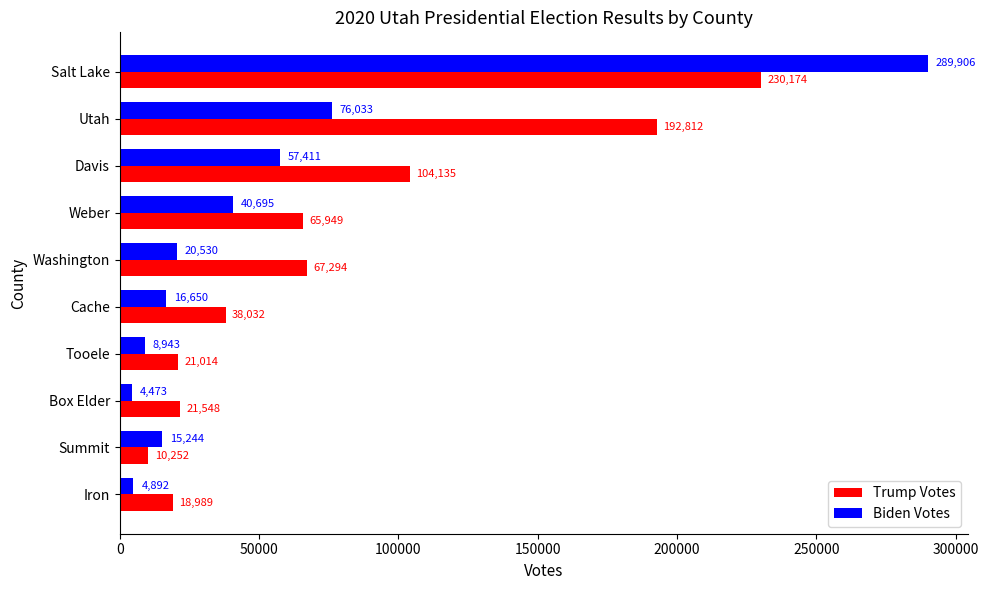

At which label does Biden Votes reach its peak?

Salt Lake